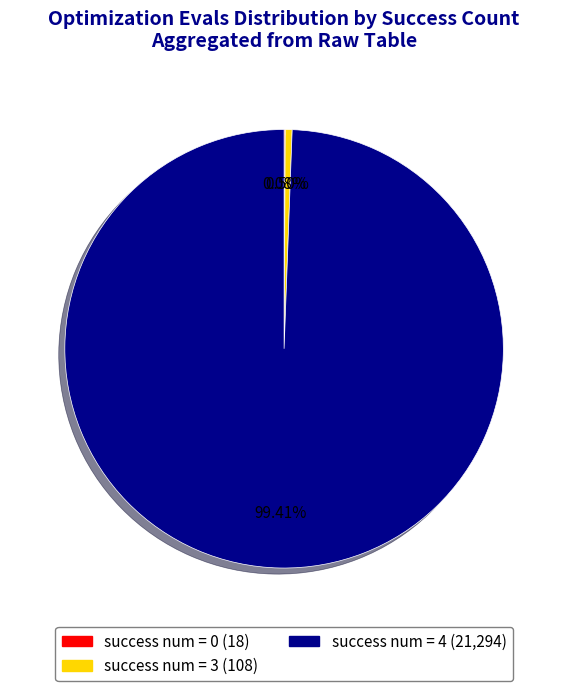

Which slice represents more than half of the pie?

success num = 4